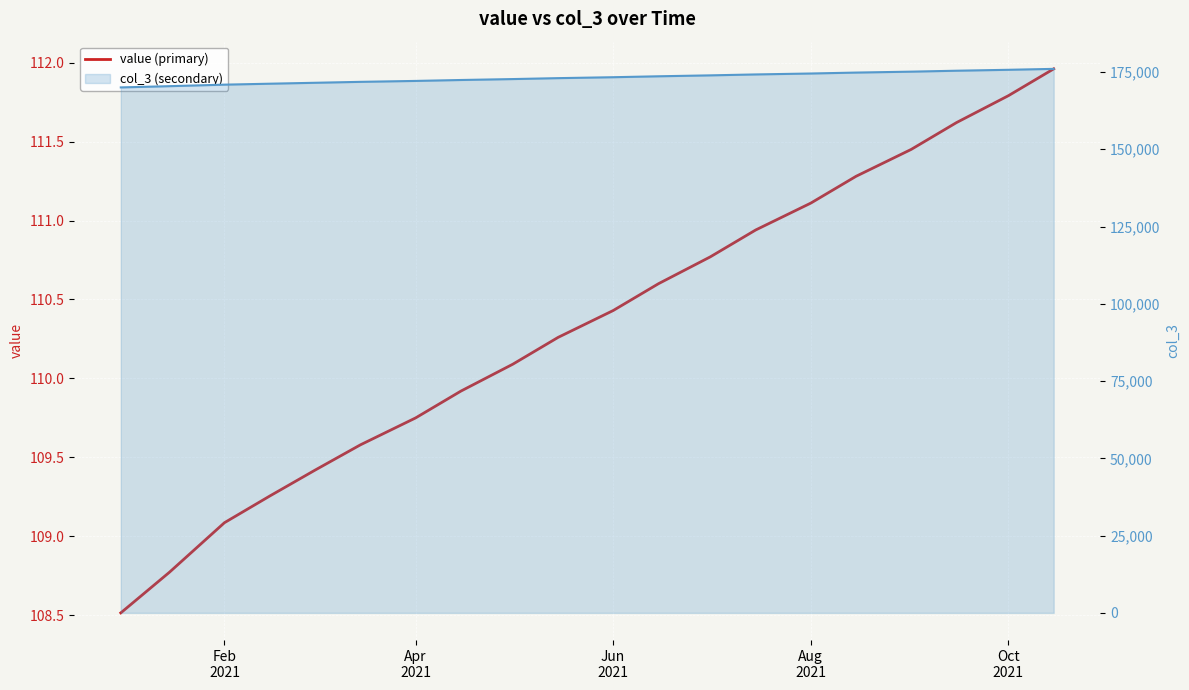

List the series in order of their overall mean, lowest first.

value, col_3 line